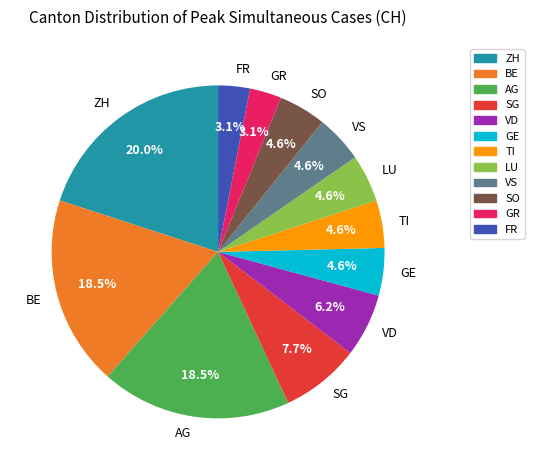

Which has a higher value, GR or LU?

LU